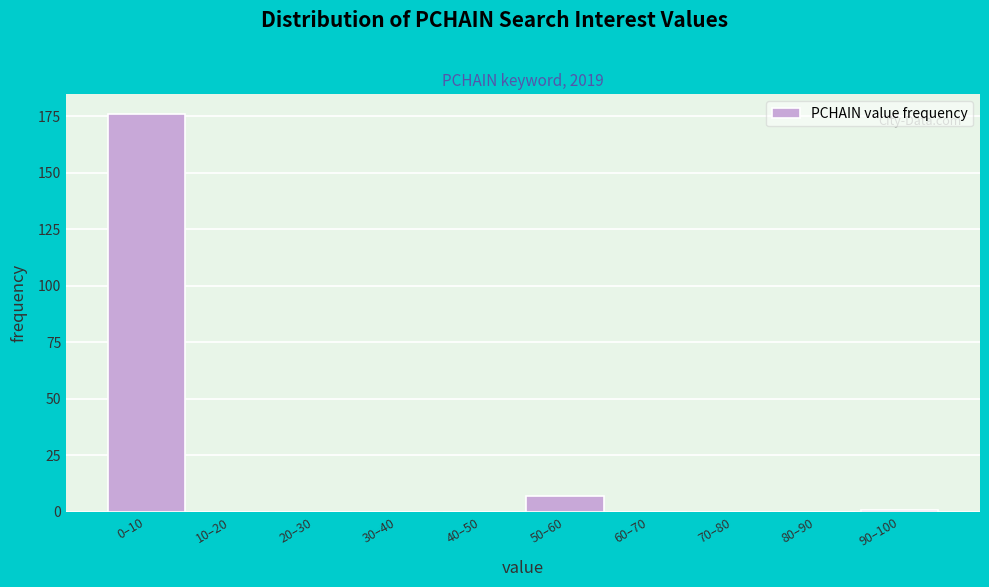

Reading left to right, list all the values displayed in this chart.

0–10=176	10–20=0	20–30=0	30–40=0	40–50=0	50–60=7	60–70=0	70–80=0	80–90=0	90–100=1